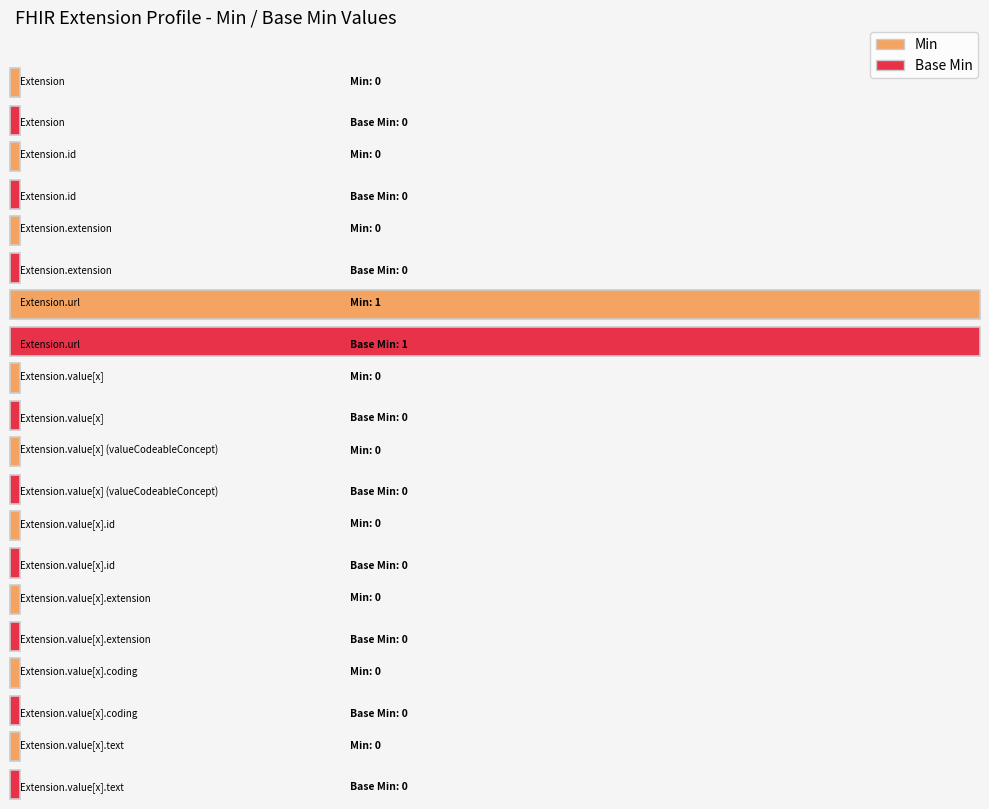

What is the sum of all Min values?

1